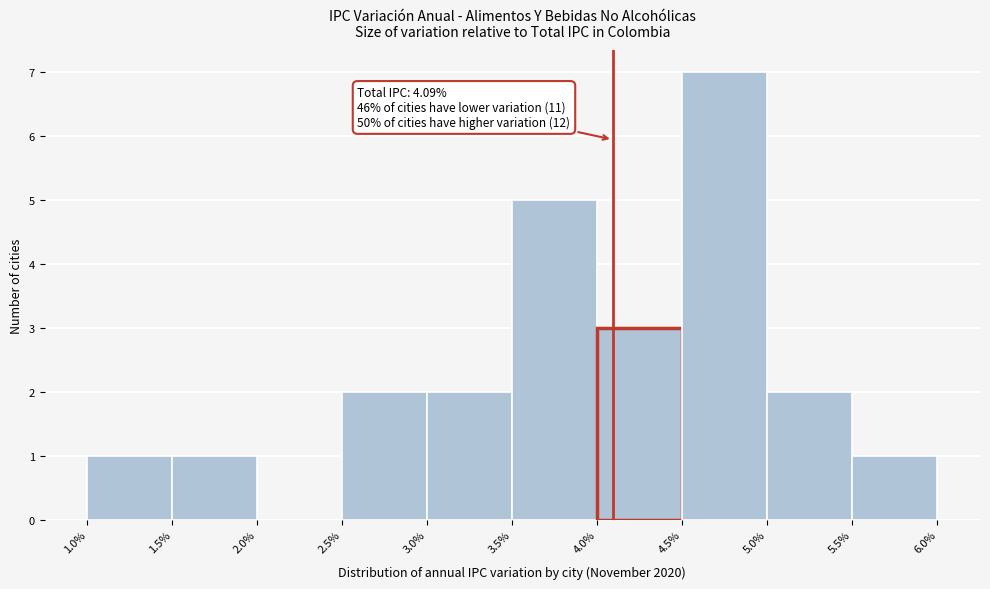

Which range on the x-axis has the tallest bar?

4.5% to 5.0%